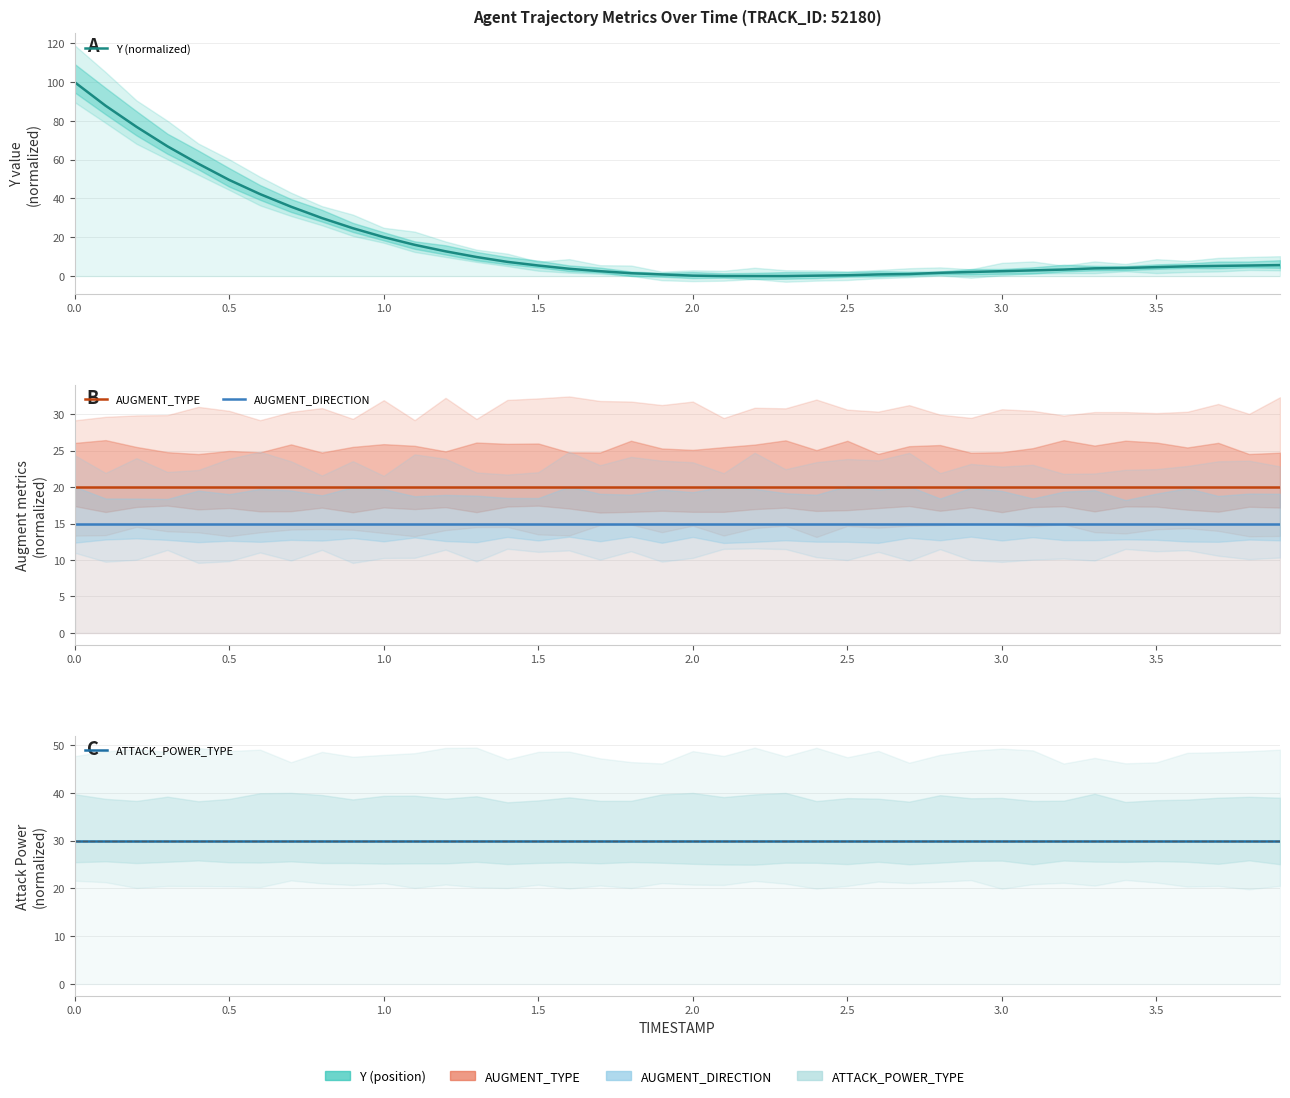

Does the chart have visible grid lines?

Yes